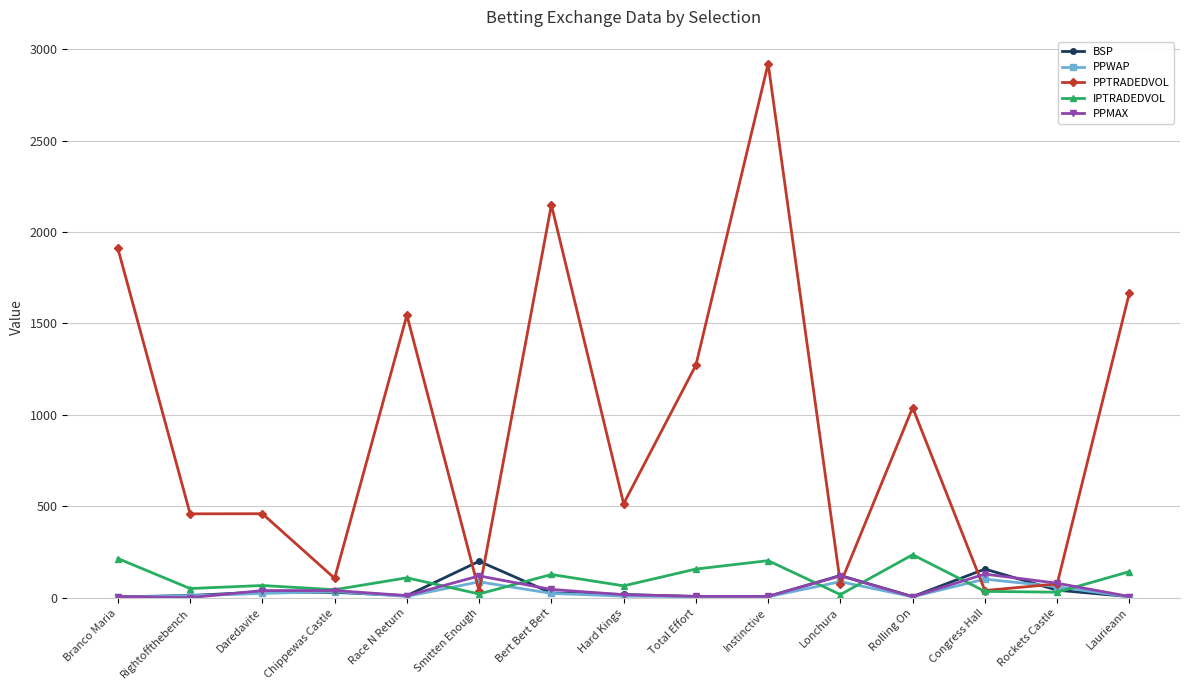

The BSP series shows 5.0 at Branco Maria. True or false?

True